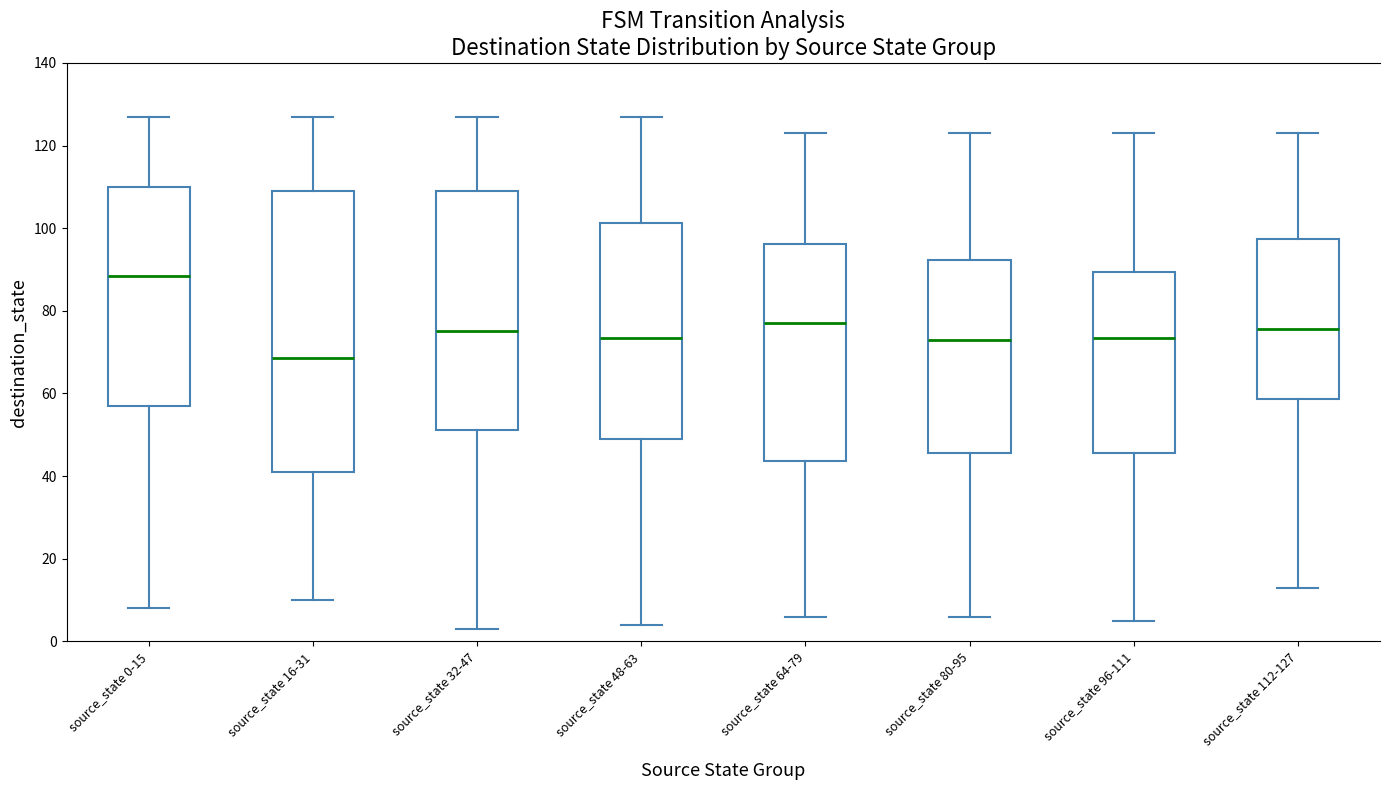

Where does the median line of the box for source_state 112-127 sit on the y-axis? The values are not printed on the chart, so give them approximately, as read against the axis.

76